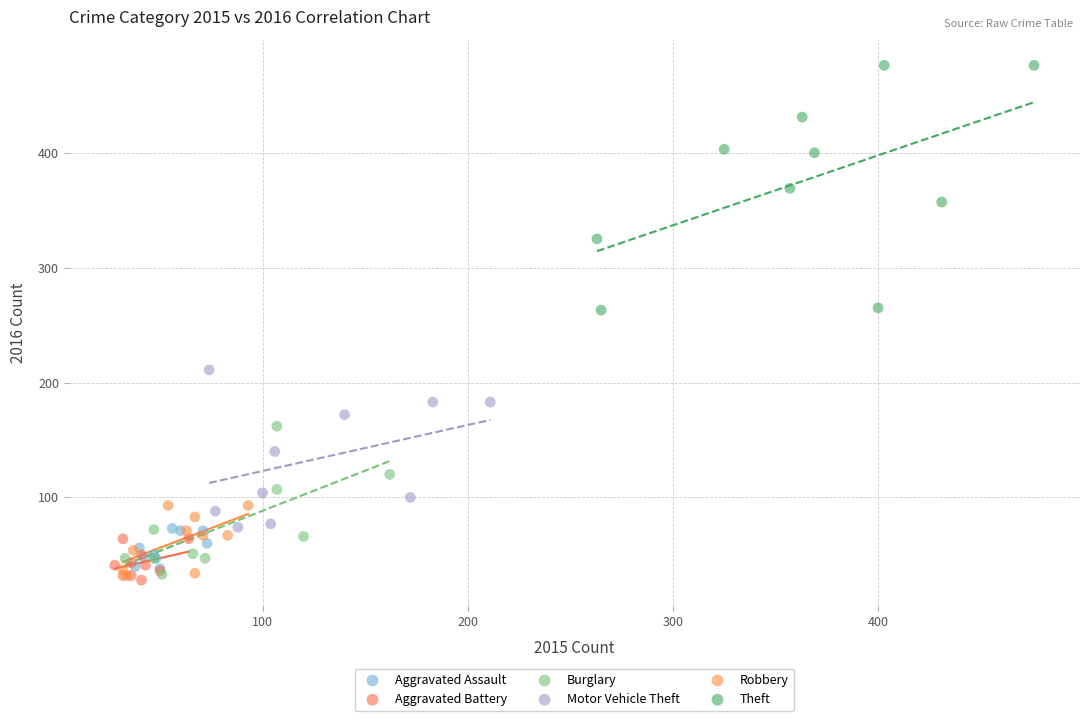

Which series has the largest Y range (max minus min)?

Theft